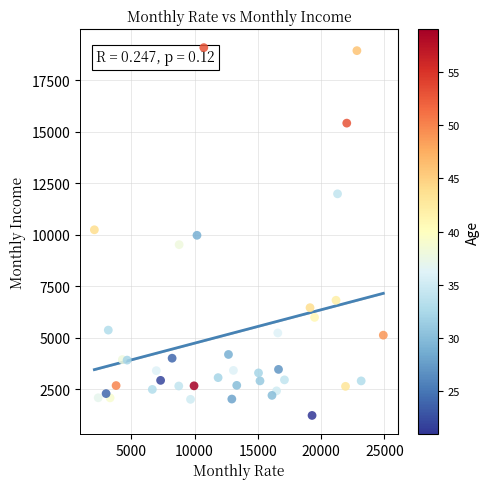

What is the range of X values (max minus min)?

22813